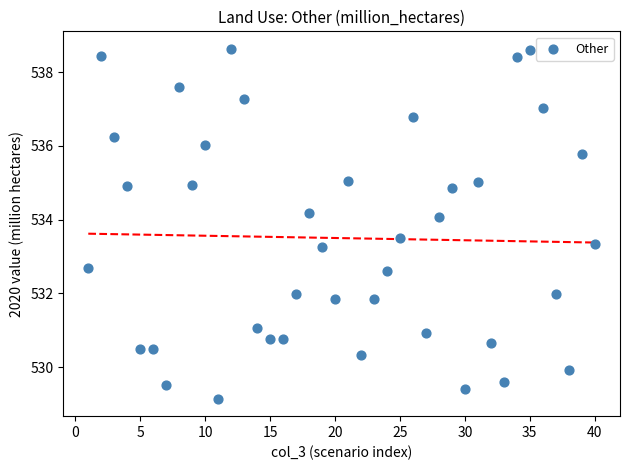

What is the range of Y values (max minus min)?

9.5